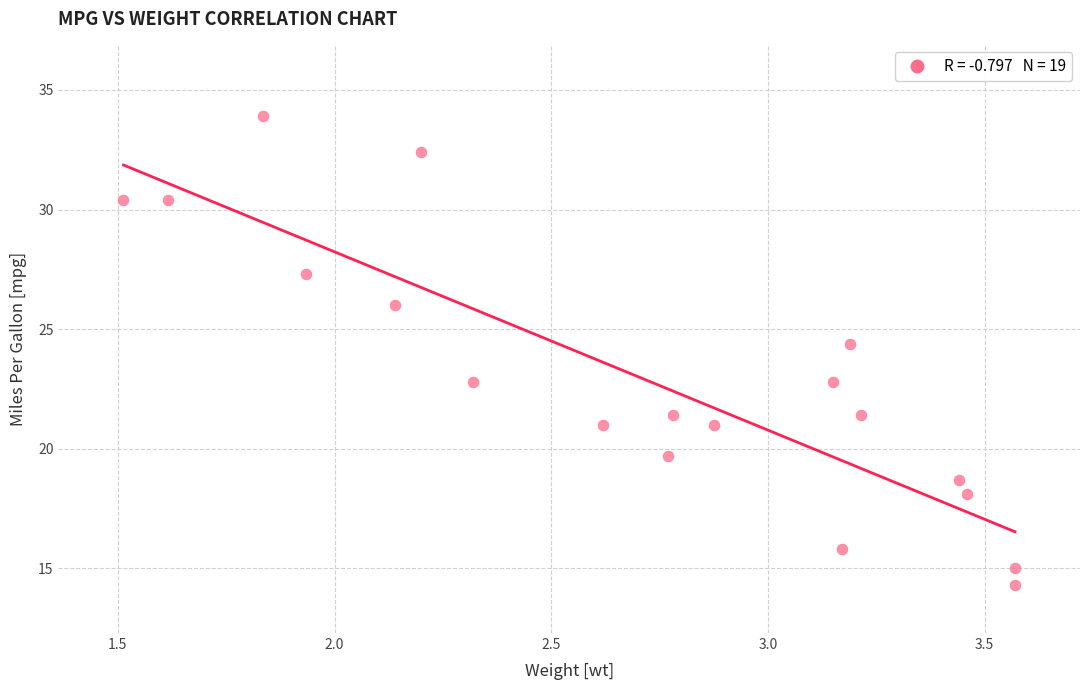

What is the range of Y values (max minus min)?

19.6